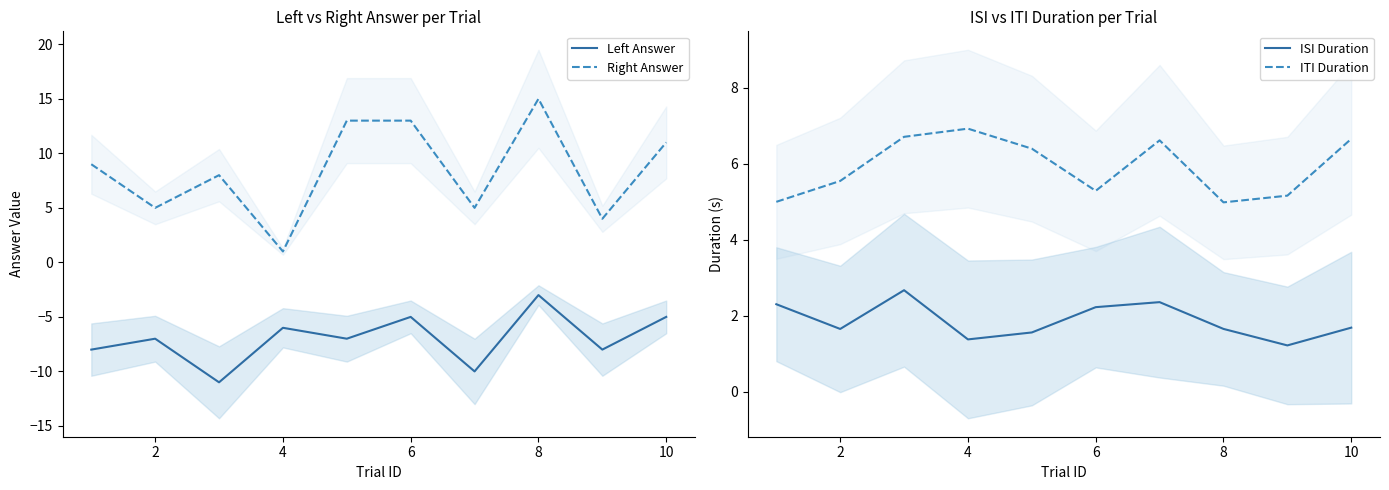

Is it true that Right Answer equals 13 at 6?

True